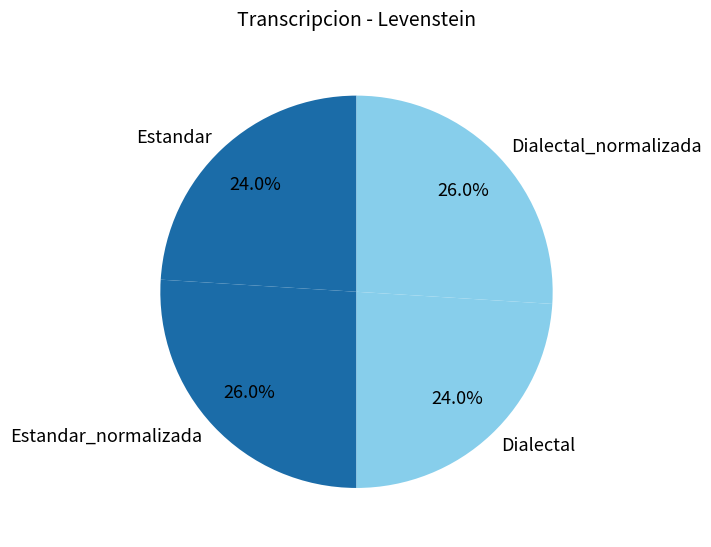

What percentage is the Dialectal_normalizada slice, to the nearest percent?

26%